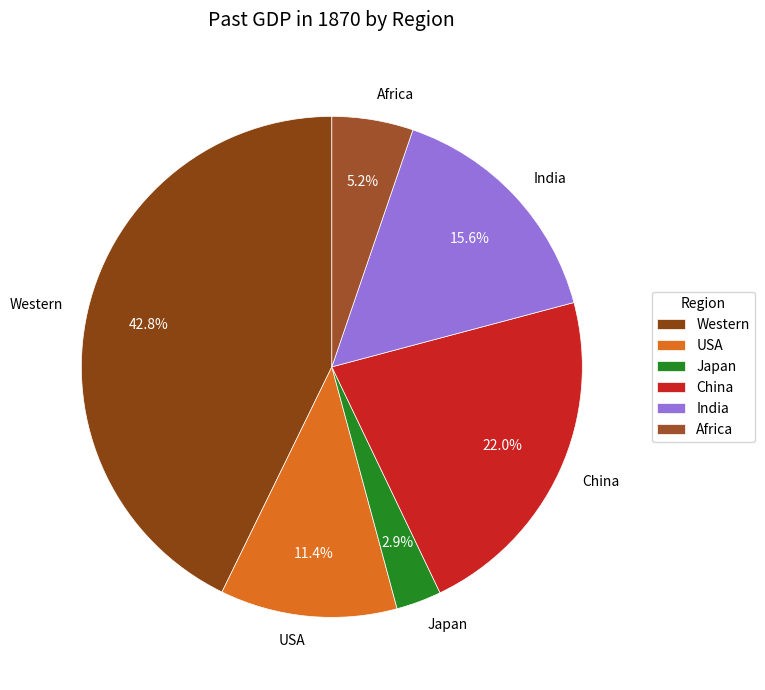

To the nearest percent, what is the difference between the largest and smallest slice percentages?

40%